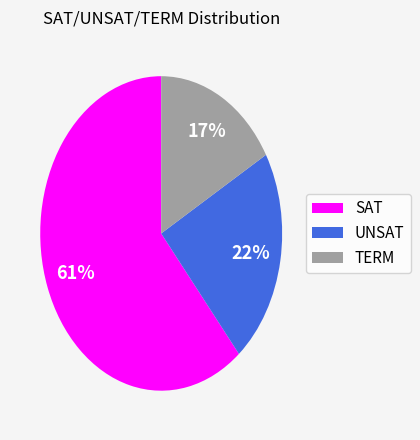

Which slice represents more than half of the pie?

SAT